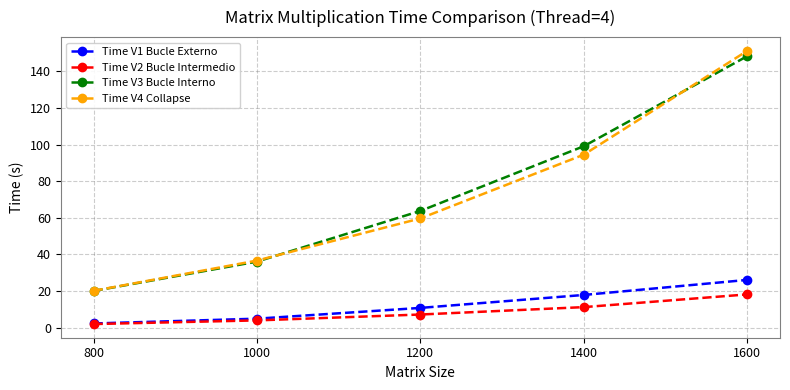

What is the minimum value shown in the chart?

1.9